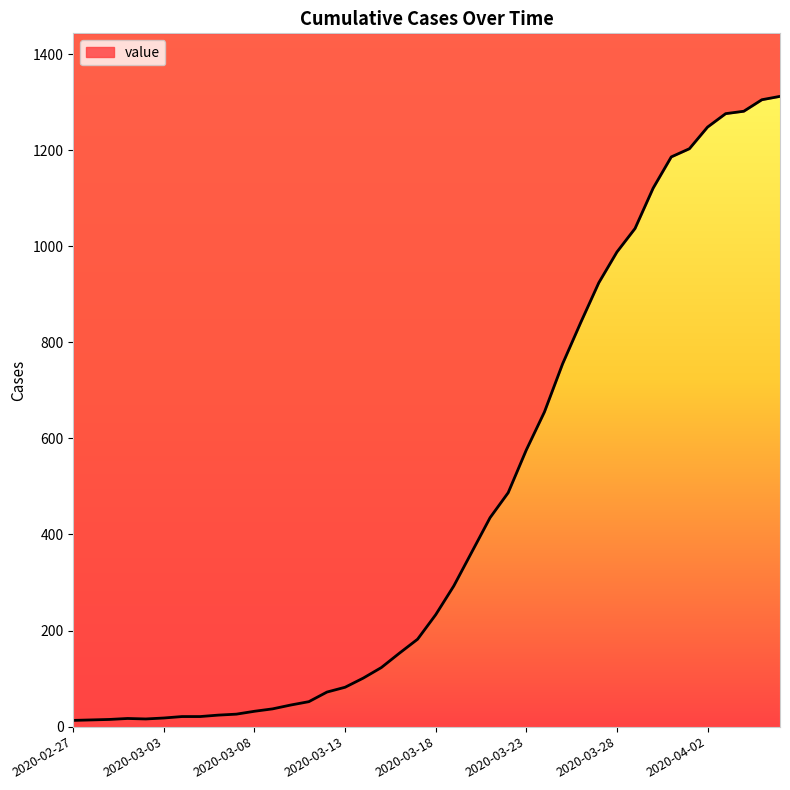

The chart shows a value of 52 at 2020-03-11. True or false?

True